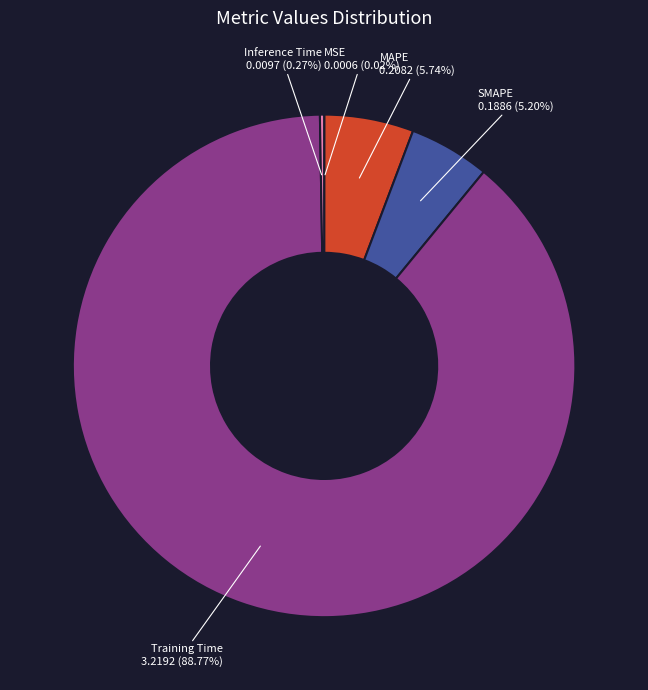

What is the largest slice in the pie chart?

Training Time